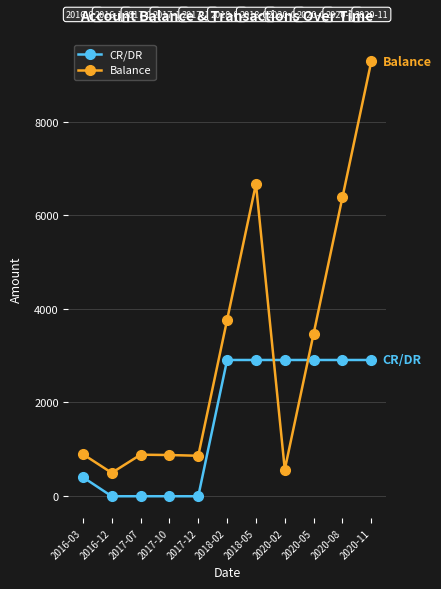

How many values in the Balance series are below 892?

5